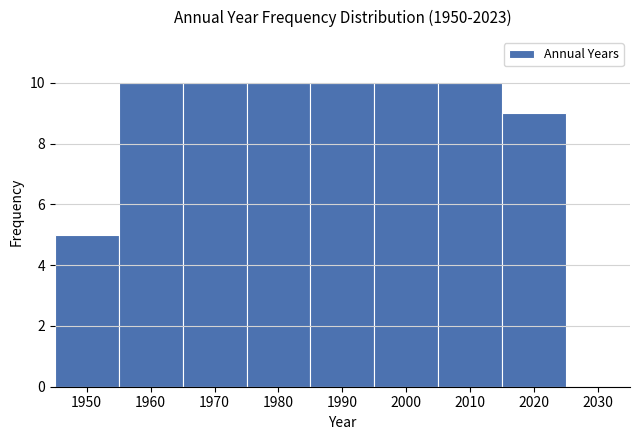

Reading left to right, transcribe this chart: for each bar, give the range it covers on the x-axis and its height. The values are not printed on the chart, so give them approximately, as read against the axis.

1945 to 1955: 5
1955 to 1965: 10
1965 to 1975: 10
1975 to 1985: 10
1985 to 1995: 10
1995 to 2005: 10
2005 to 2015: 10
2015 to 2025: 9
2025 to 2035: 0